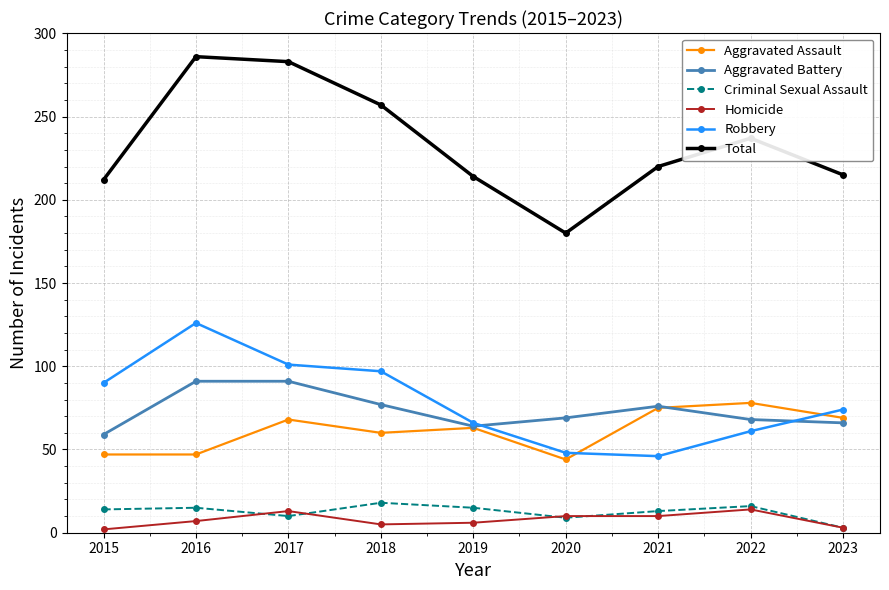

At which label does Aggravated Battery first exceed 69?

2016